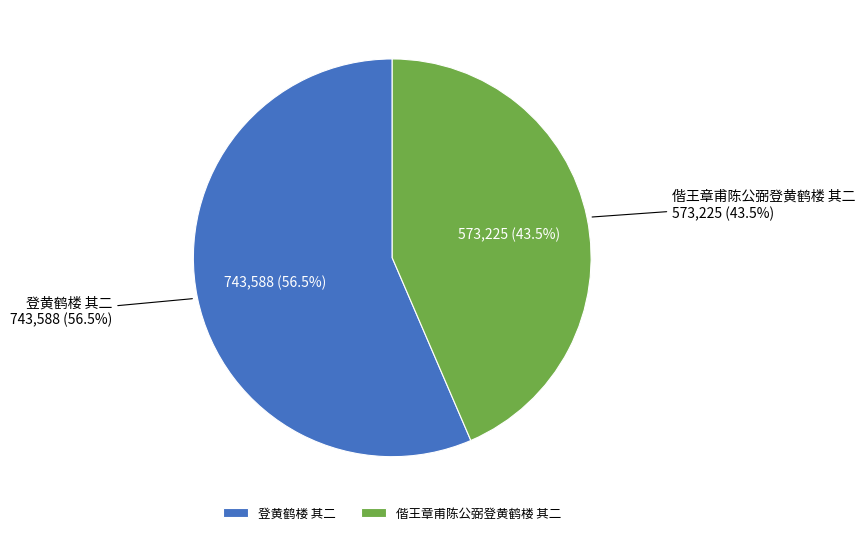

Which category has the smallest portion of the pie?

偕王章甫陈公弼登黄鹤楼 其二